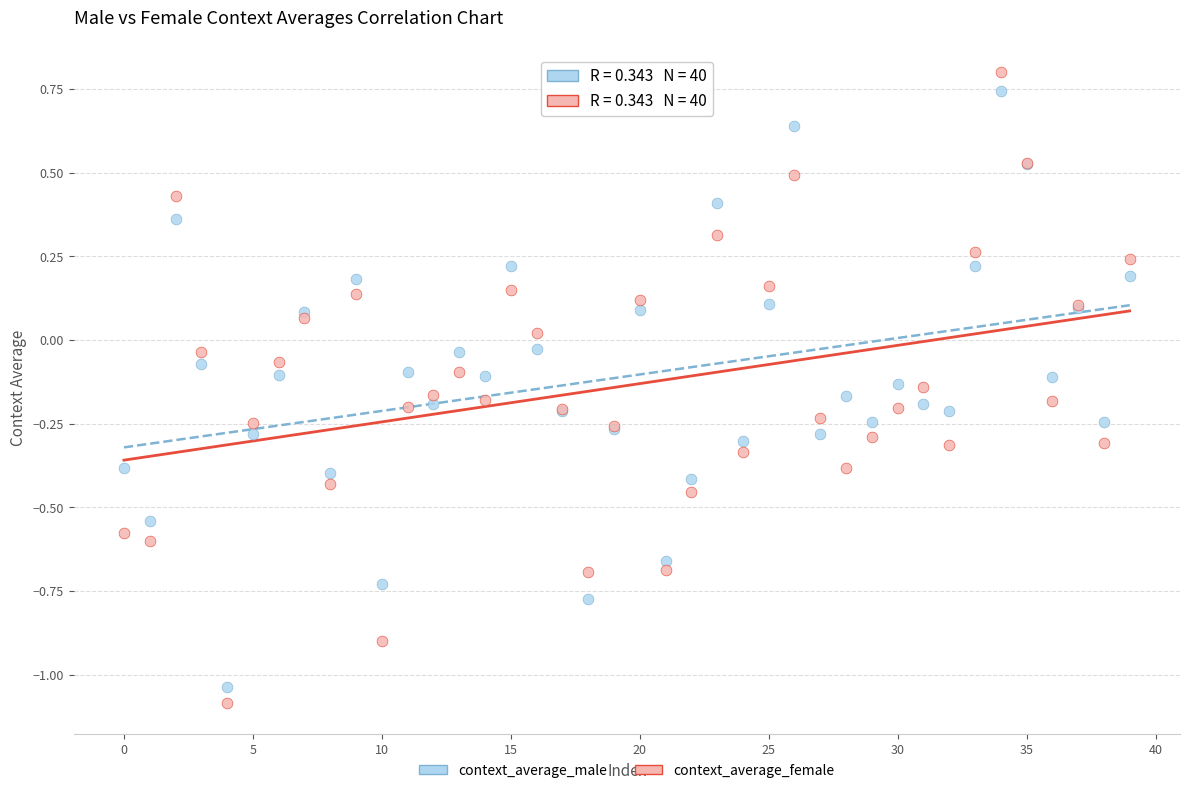

Which series contains the highest Y value?

context_average_female